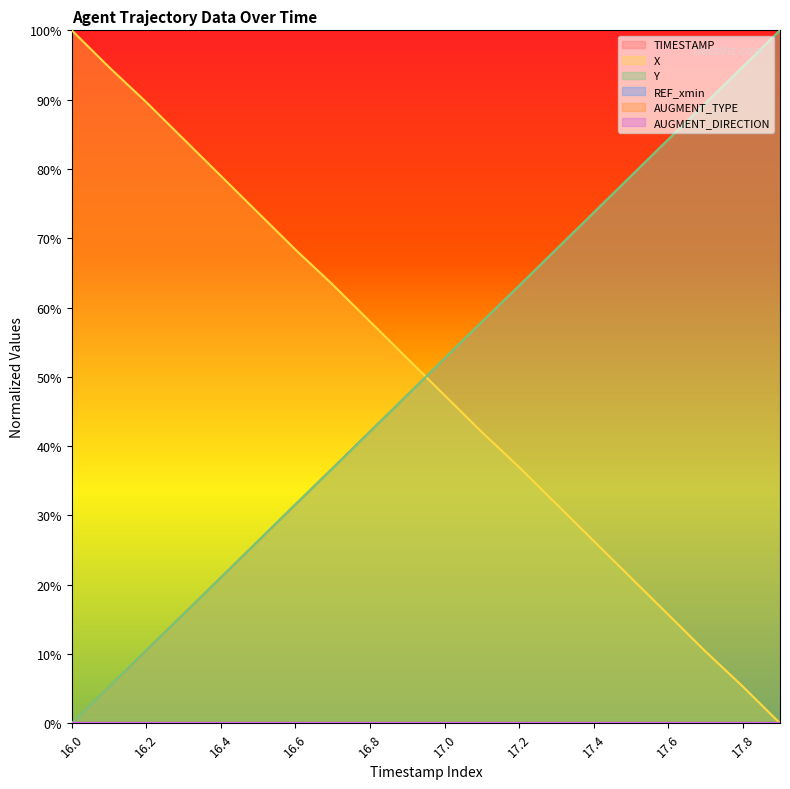

How many values in TIMESTAMP are above zero?

19